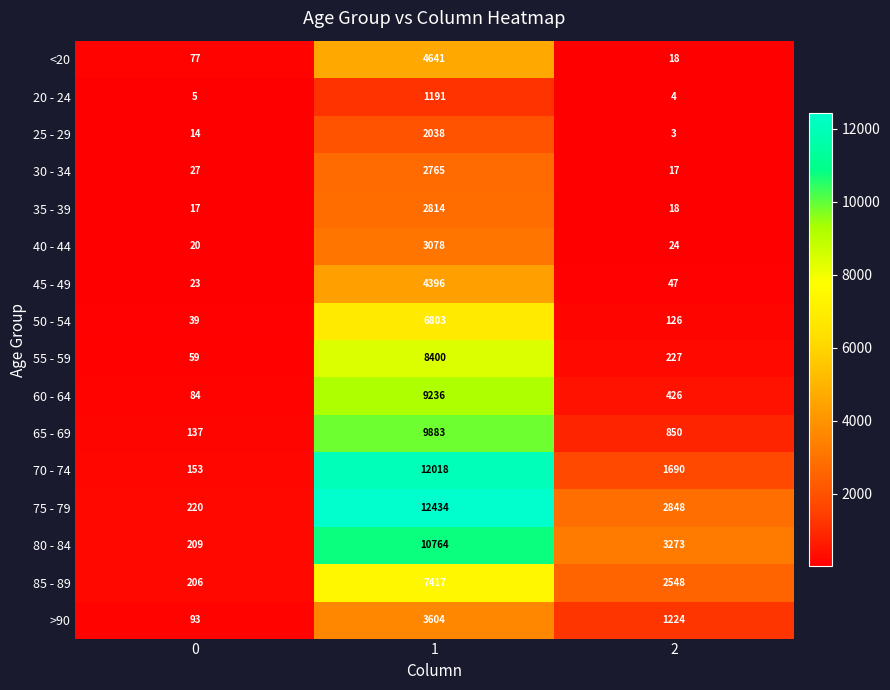

Which series changed the most between 0 and 2?

80 - 84